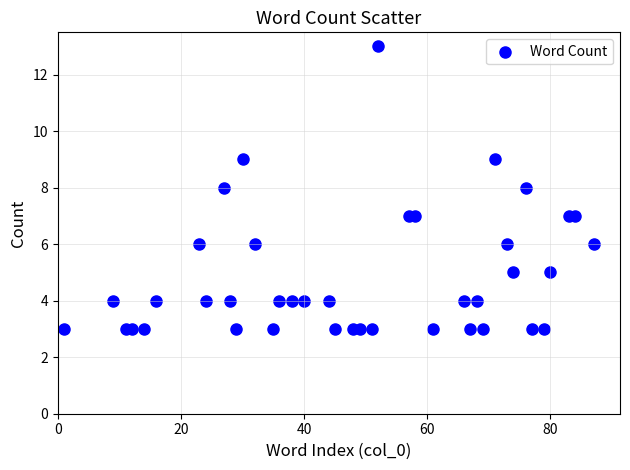

What is the range of X values (max minus min)?

86